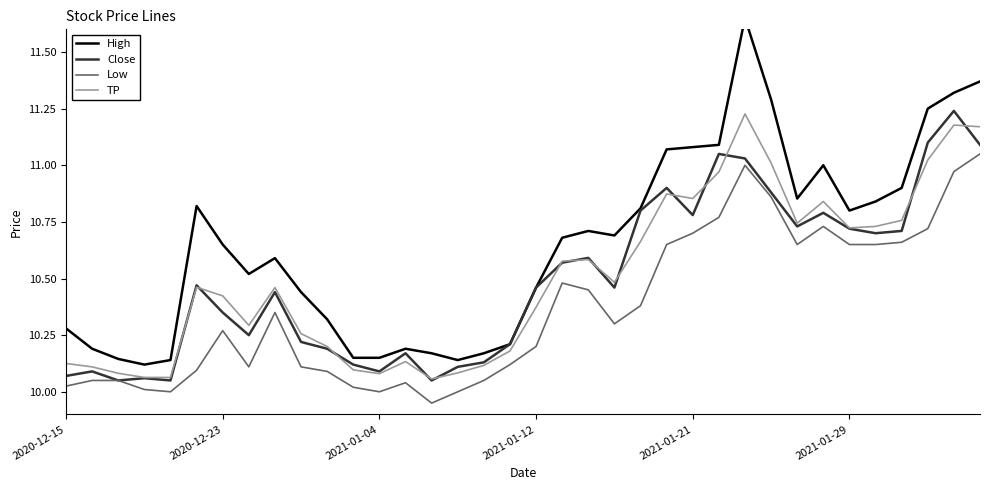

True or false: TP and Low cross at least once.

False